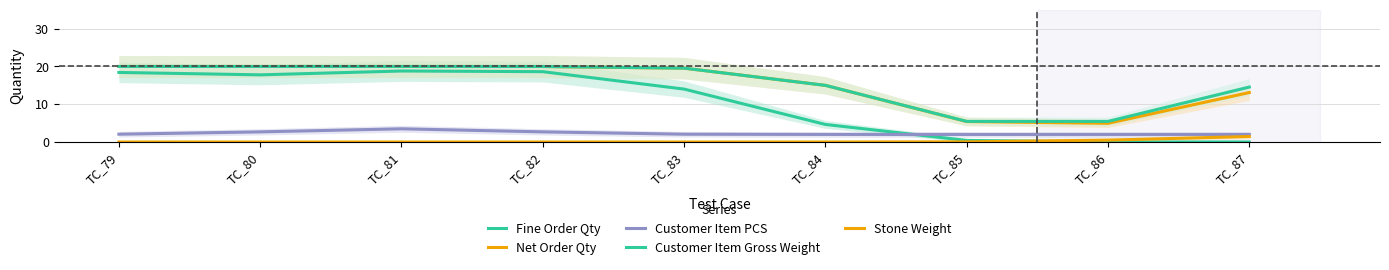

Which has a higher value, TC_86 or TC_82?

TC_82